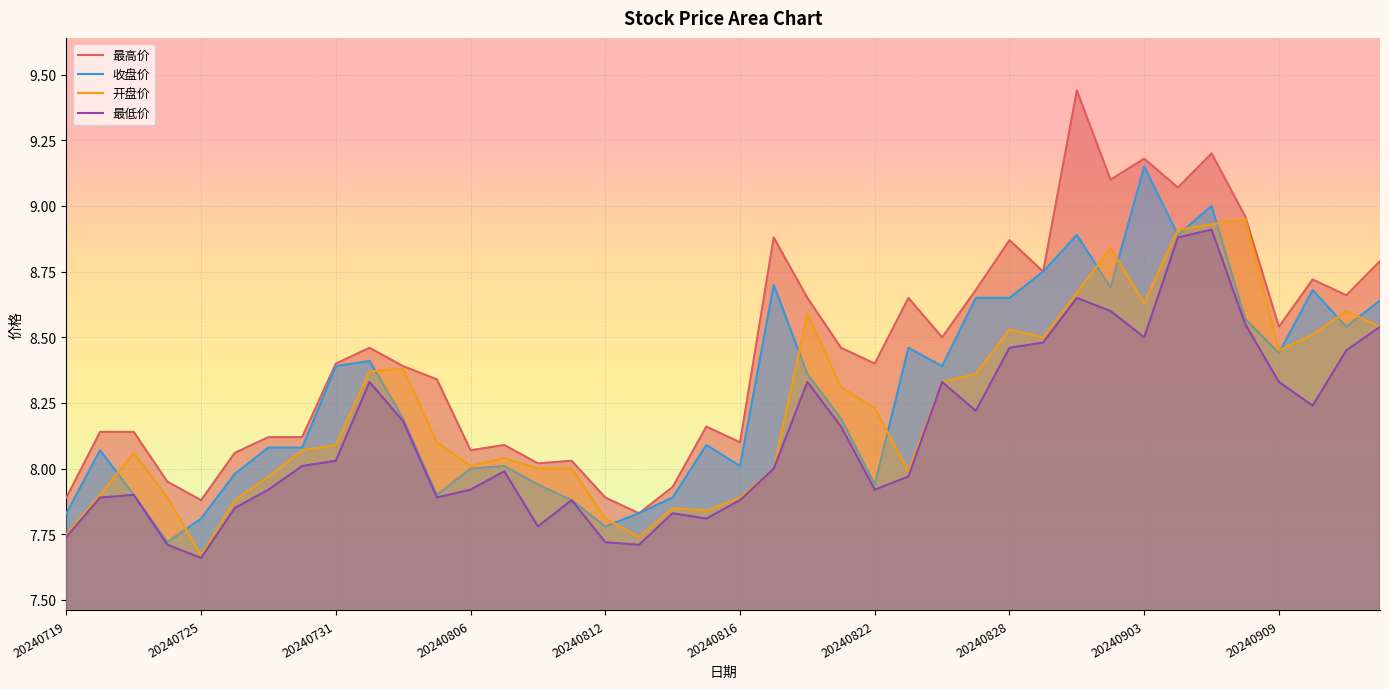

True or false: 最低价 and 开盘价 intersect in this chart.

False